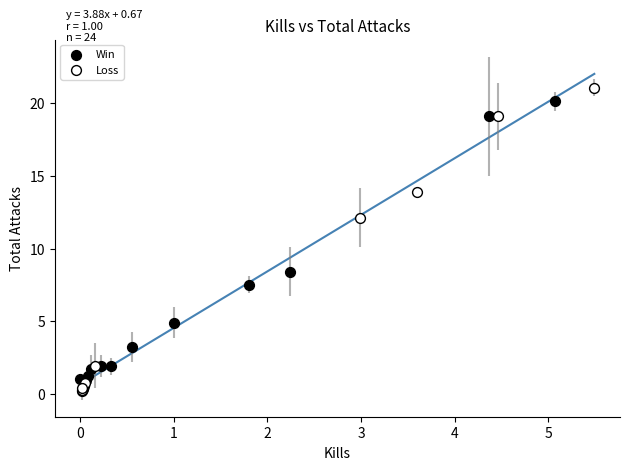

What are all the series names shown in the legend?

Win, Loss